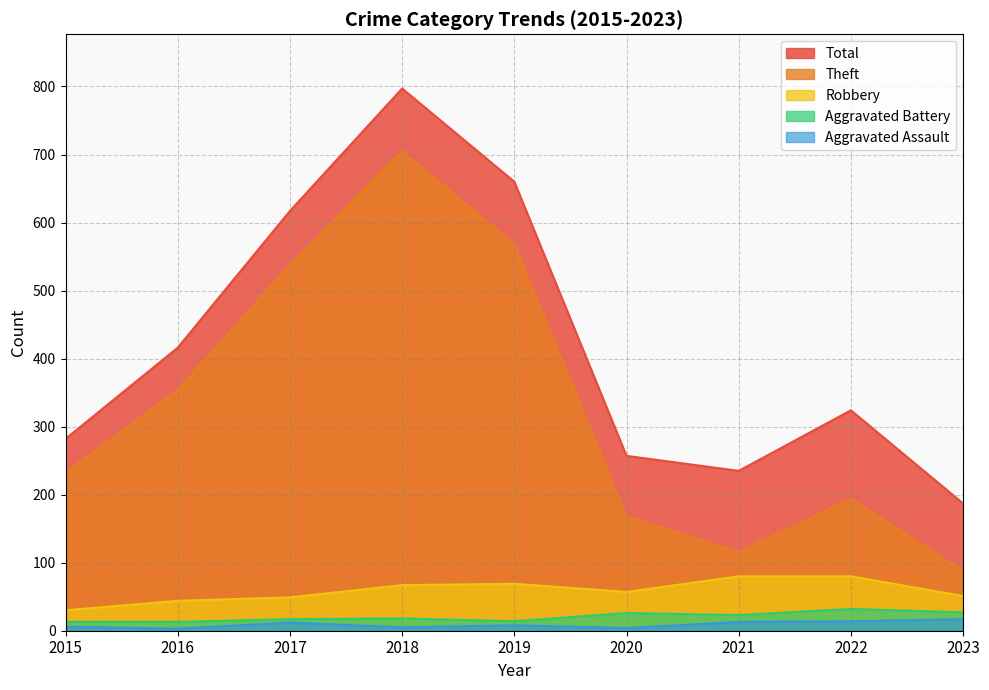

What is the sum of the Aggravated Assault values at 2023 and 2017?

29